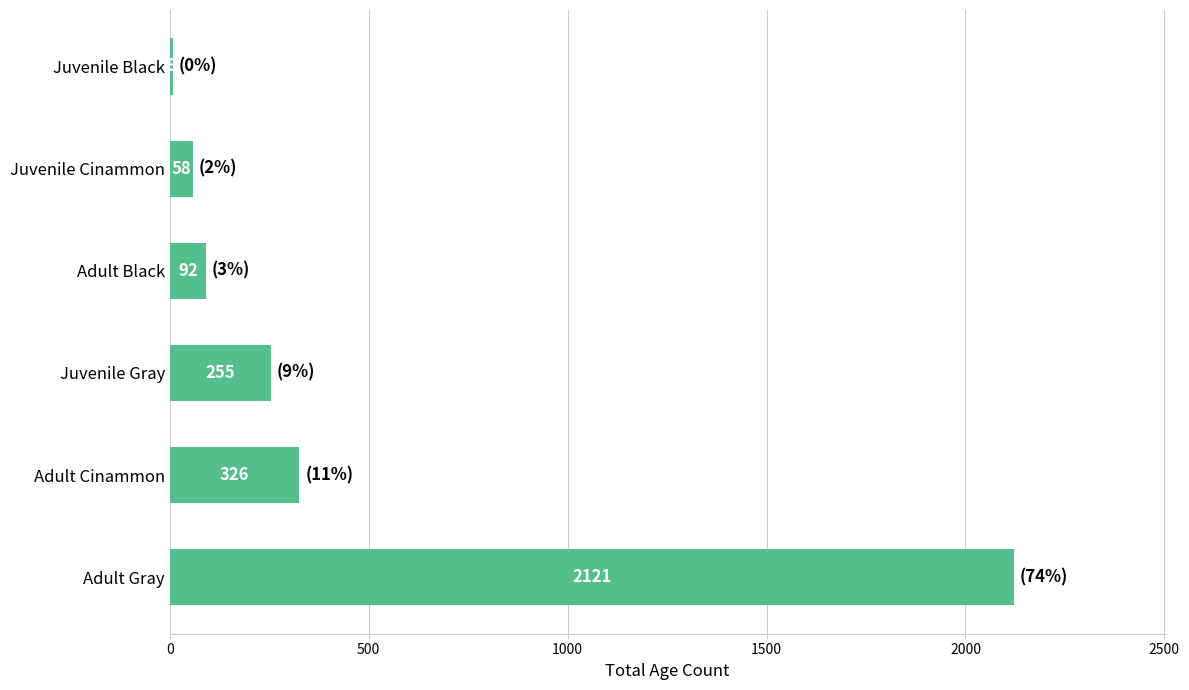

What is the maximum value shown in the chart?

2121